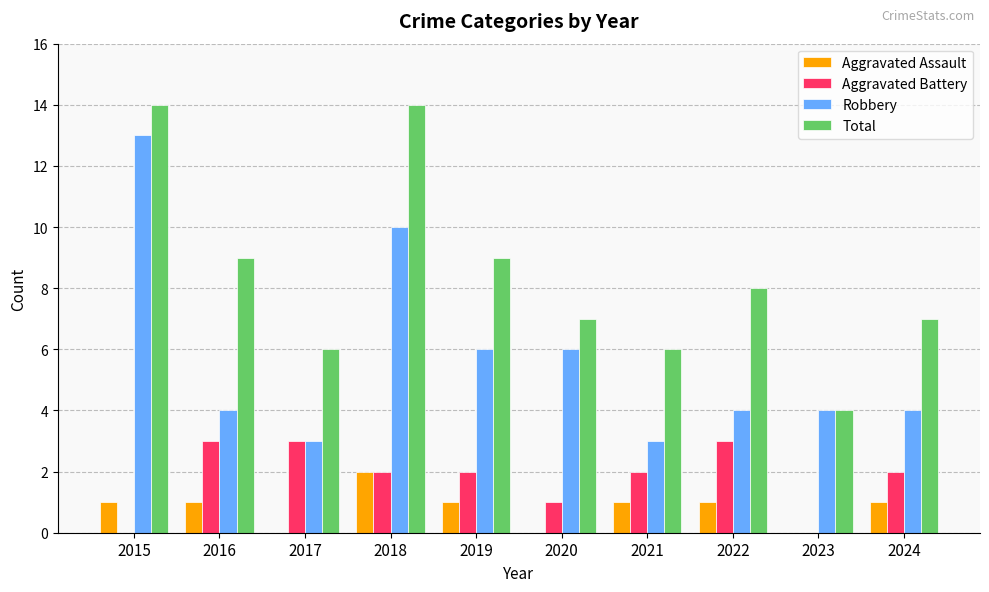

Which series has the largest total across all categories?

Total